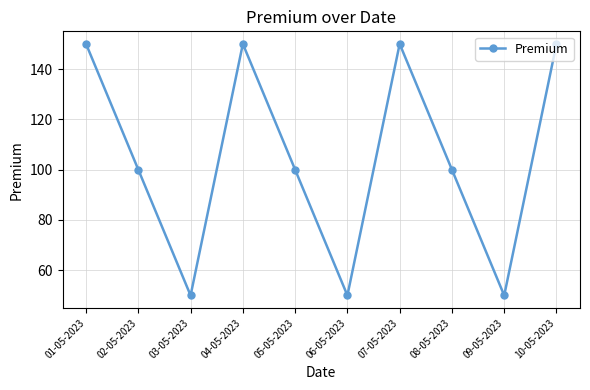

How many points are higher than both their immediate neighbors (excluding endpoints)?

2